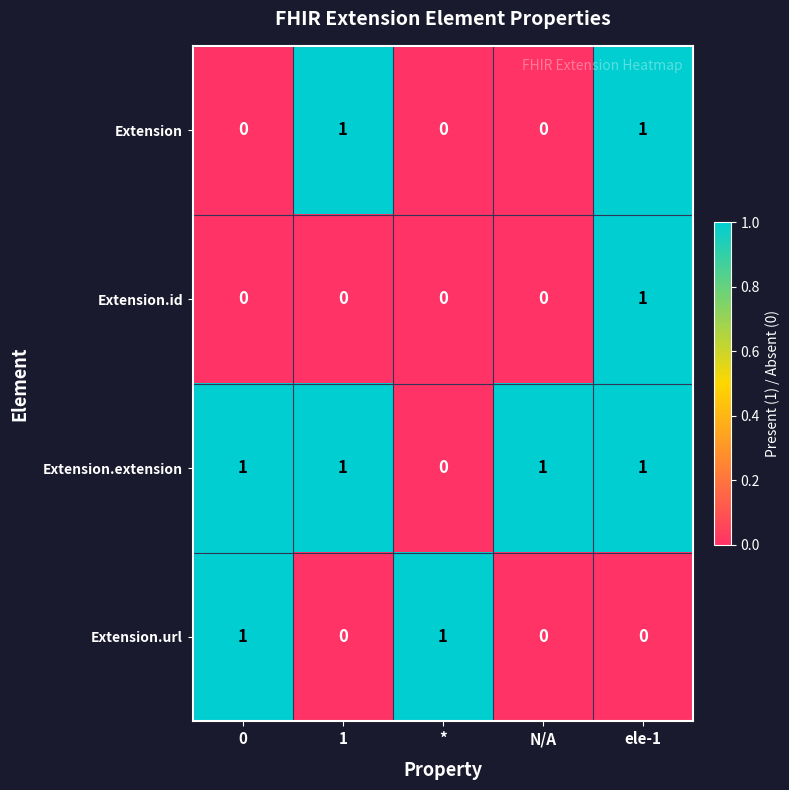

How many Extension.url values are between 0 and 1?

5